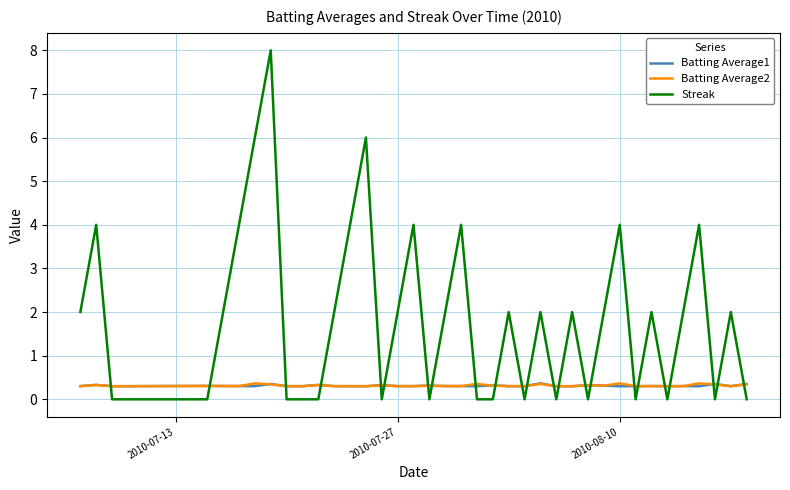

True or false: Batting Average1 and Streak cross at least once.

True